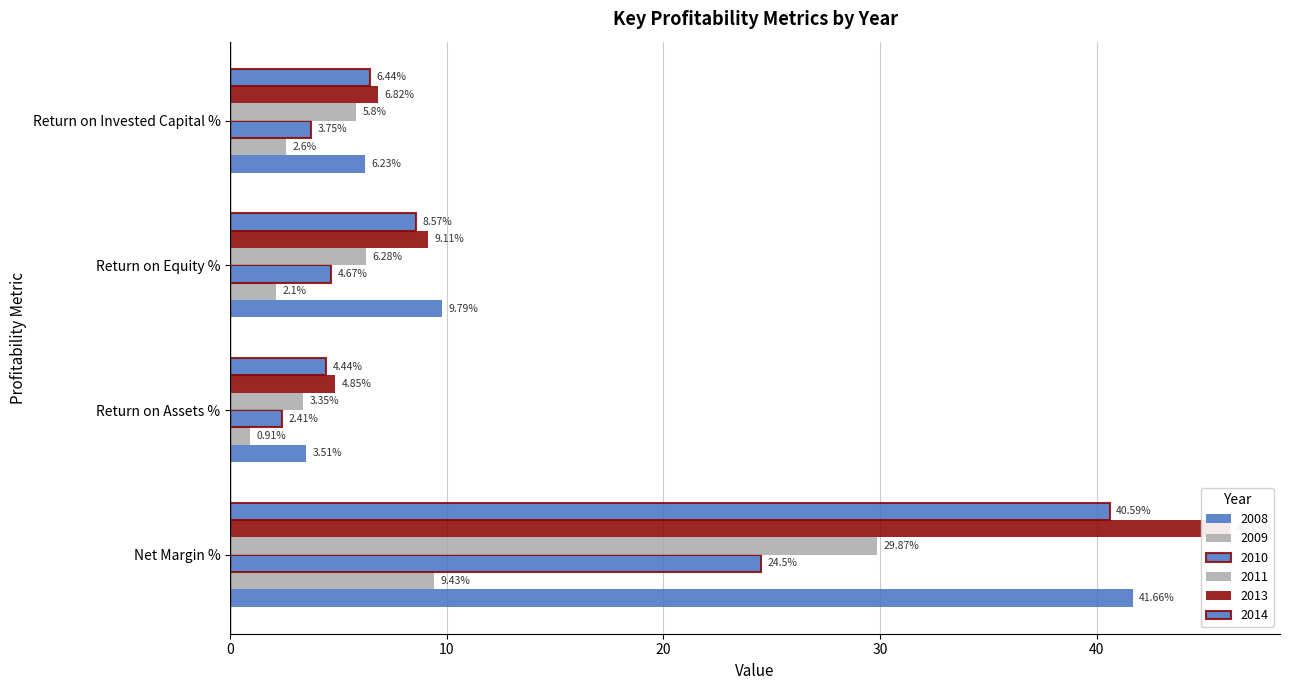

Where does the 2013 series first go above 9?

Net Margin %